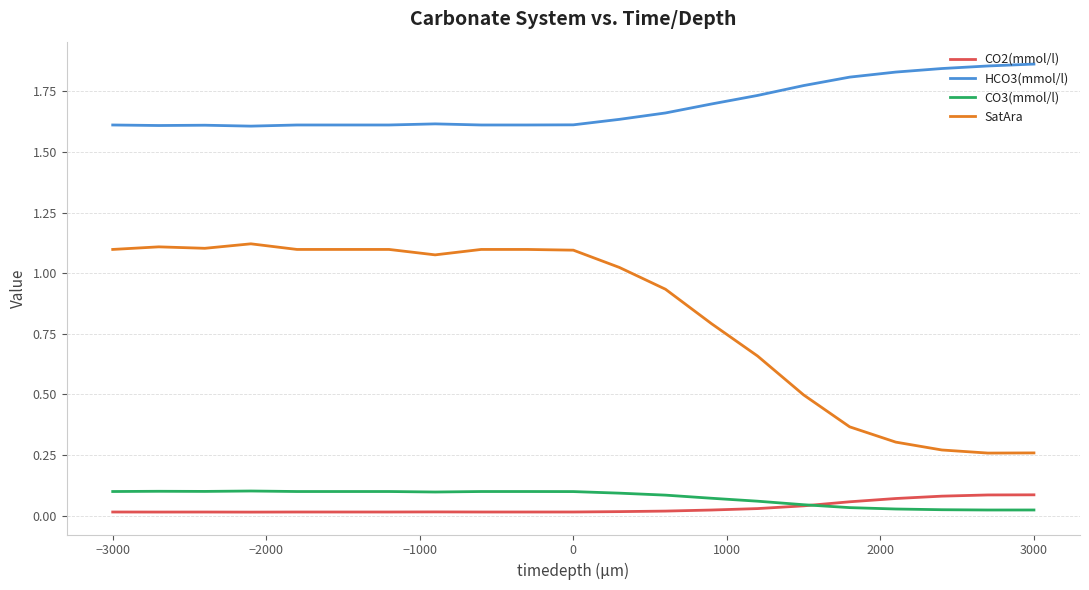

Which series has the largest range (max minus min)?

SatAra